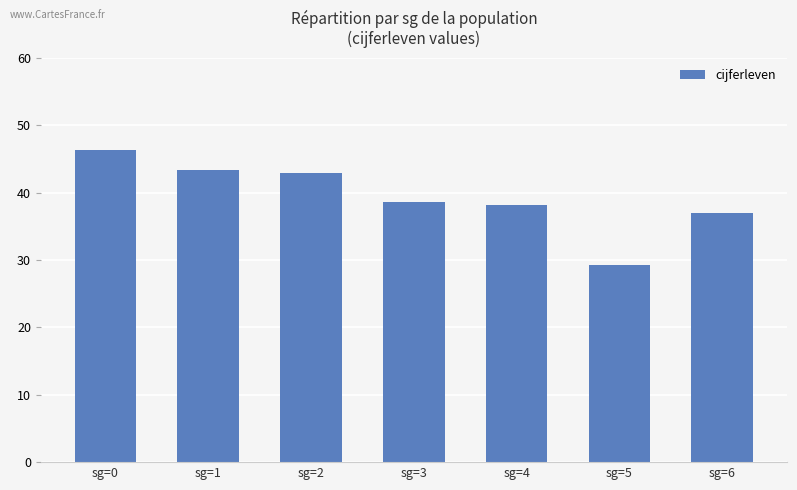

Approximately how many times larger is the value at sg=4 compared to sg=3?

1.0